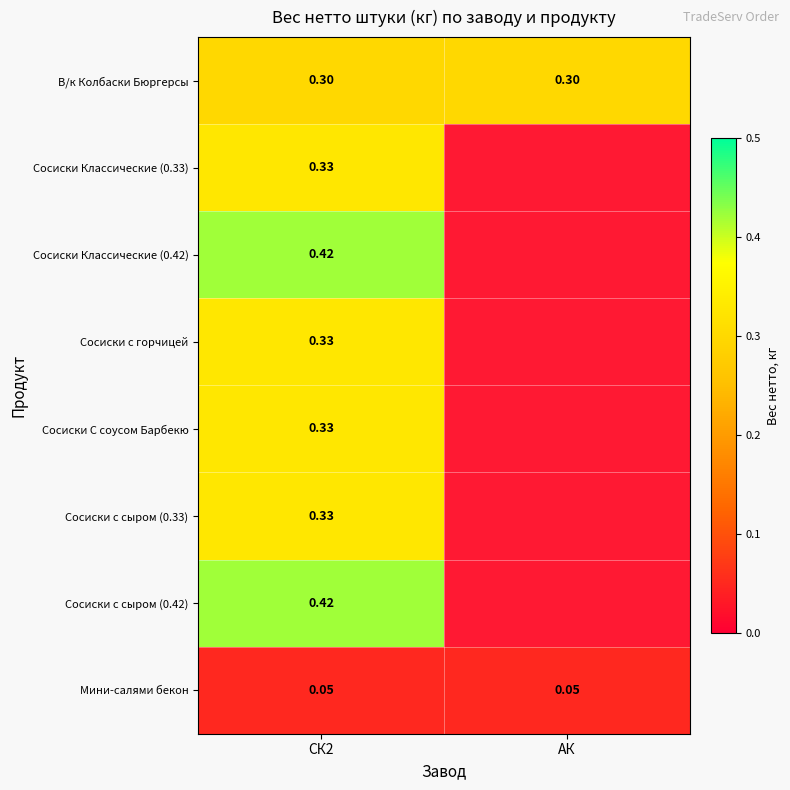

Which series has the largest range (max minus min)?

Сосиски Классические (0.42)